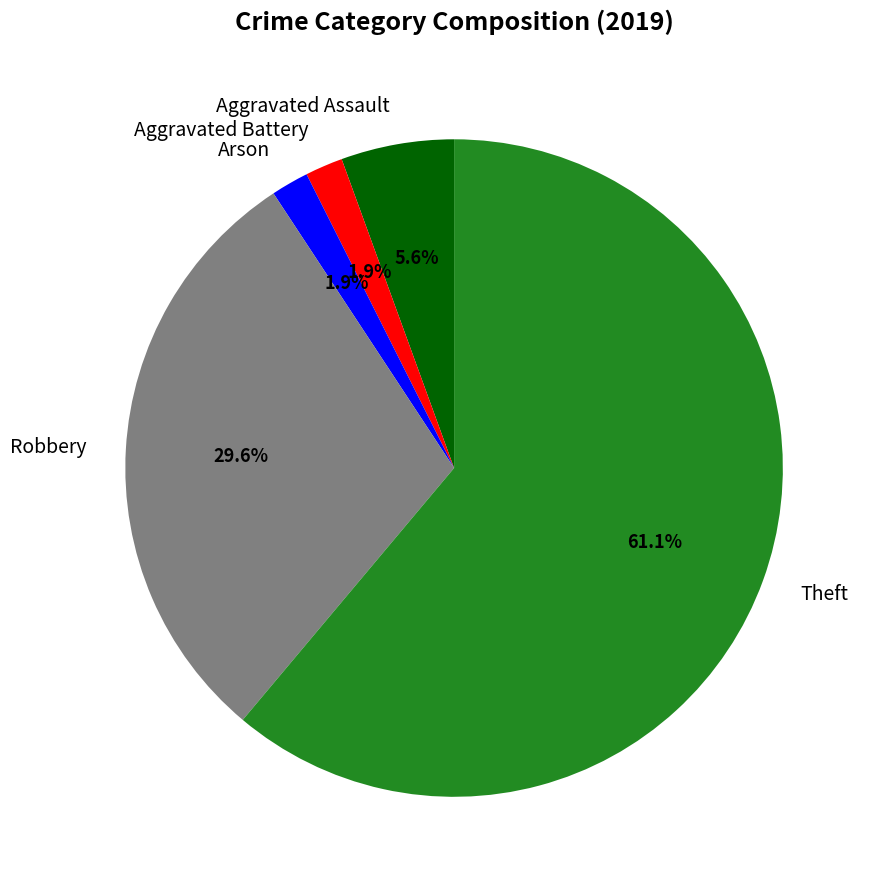

To the nearest percent, what portion does Aggravated Assault represent?

6%